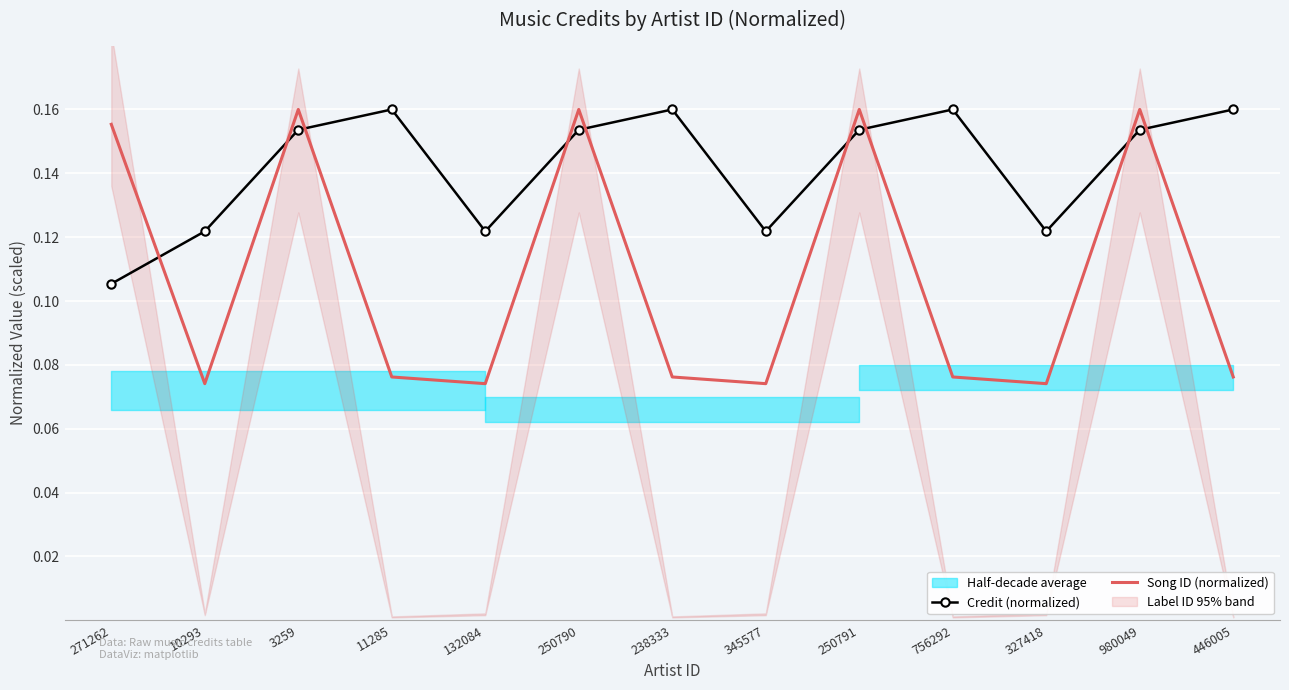

At which category is the sum across all series the highest?

3259